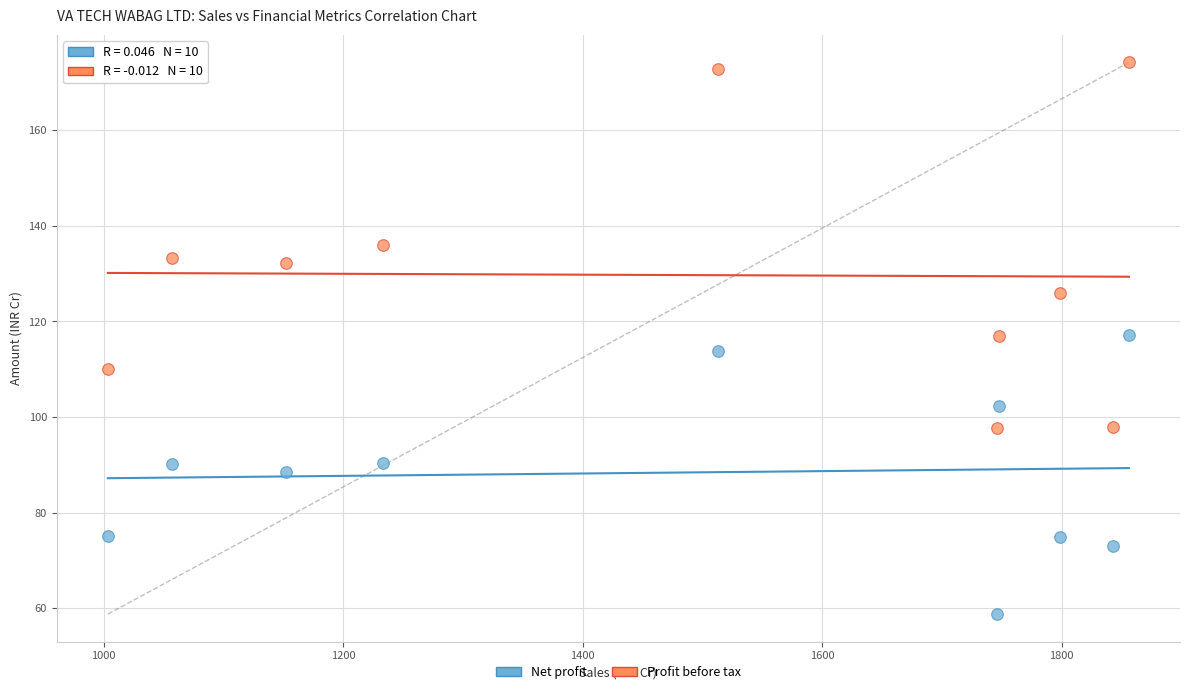

In the Net profit series, what Y value is closest to 87?

88.6